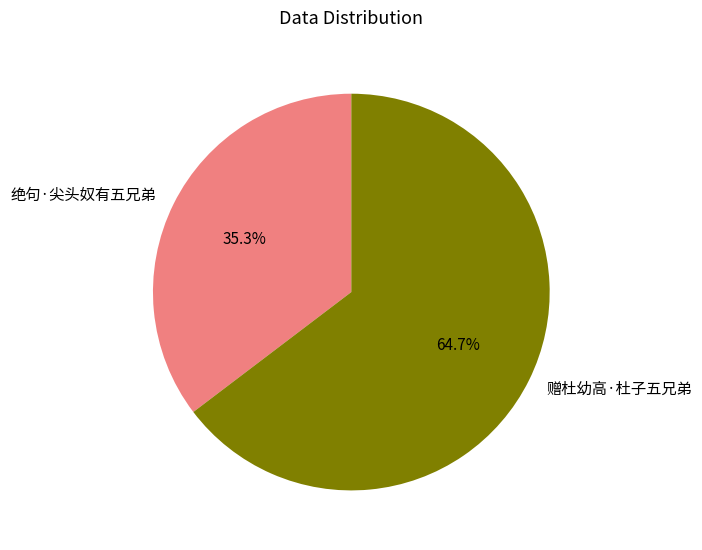

Rank the categories by value from lowest to highest.

绝句·尖头奴有五兄弟, 赠杜幼高·杜子五兄弟